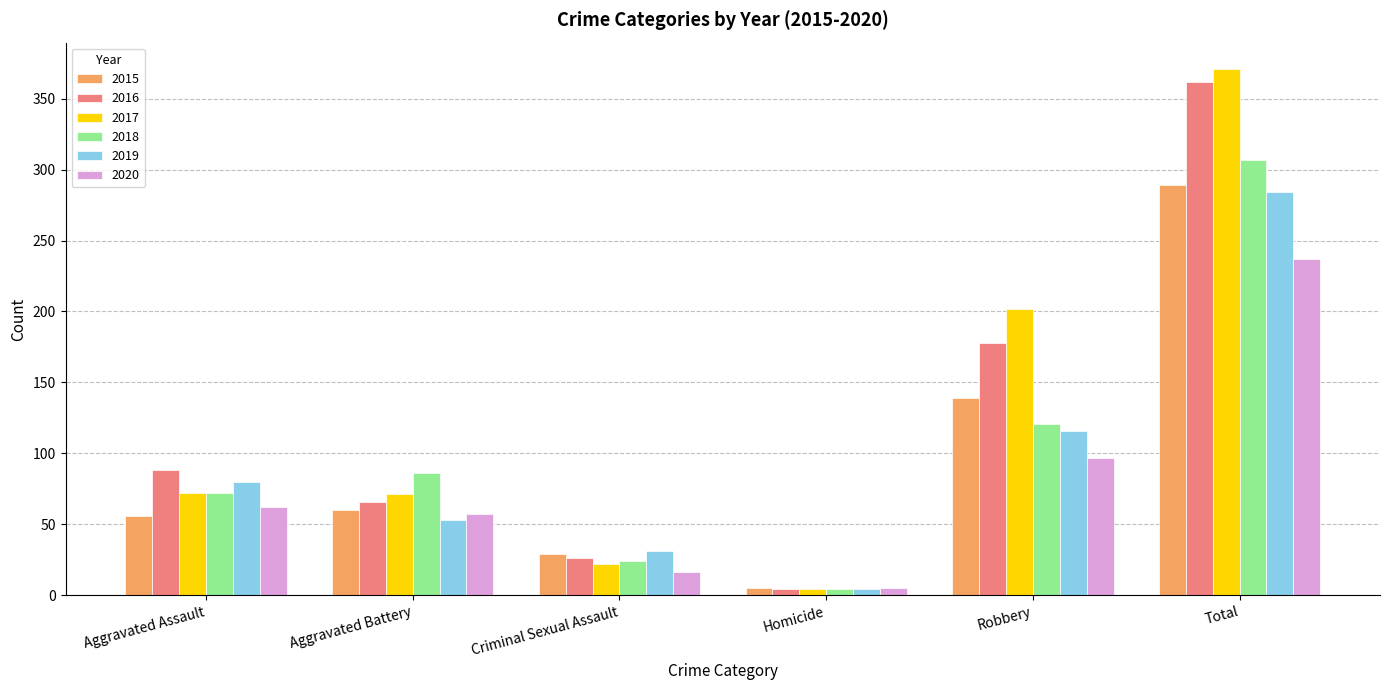

Which series has the widest spread of values?

2017